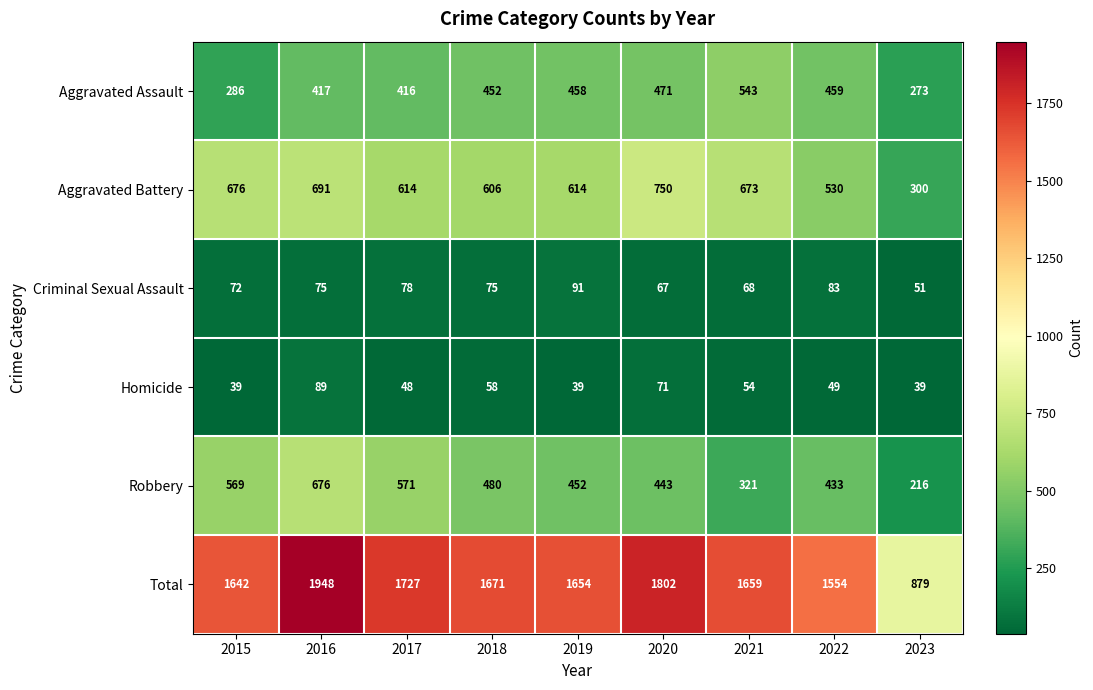

How many categories are shown in the chart?

9